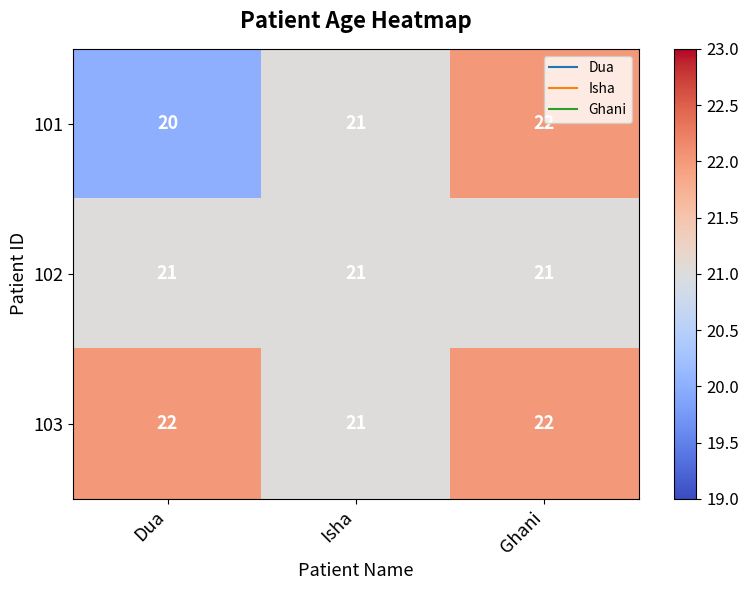

At which label does 101 reach its peak?

Ghani